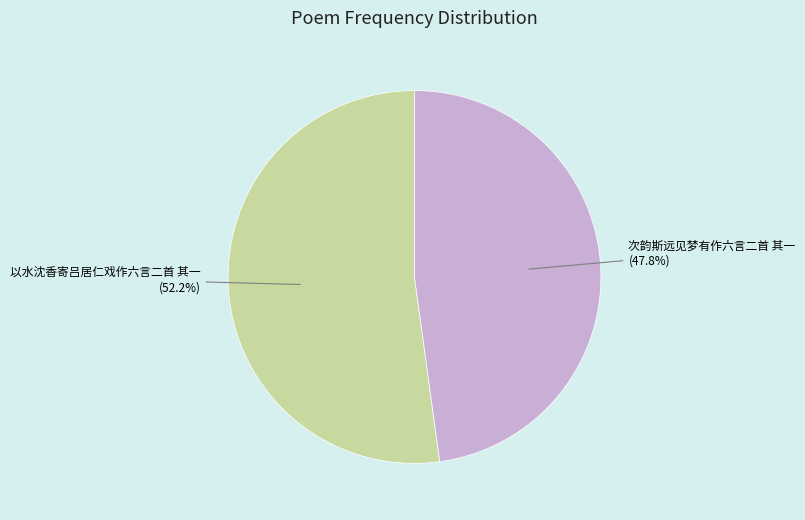

How many slices are in this pie chart?

2